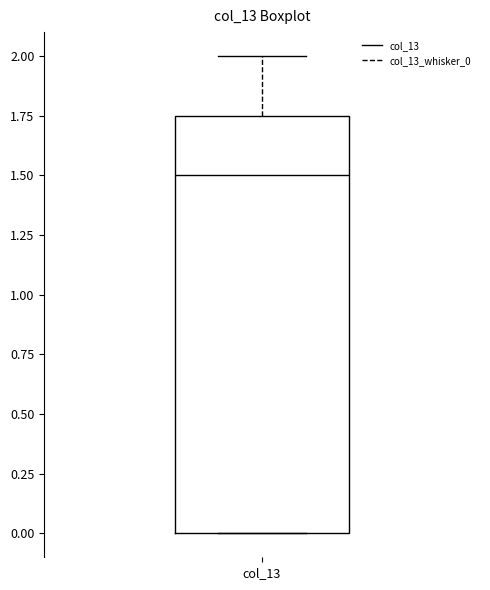

Transcribe this box plot: give where the median line is, the range the box spans, and where the two whiskers end, as read against the y-axis. The values are not printed on the chart, so give them approximately, as read against the axis.

median 1.50, box 0.00 to 1.75, whiskers 0.00 to 2.00